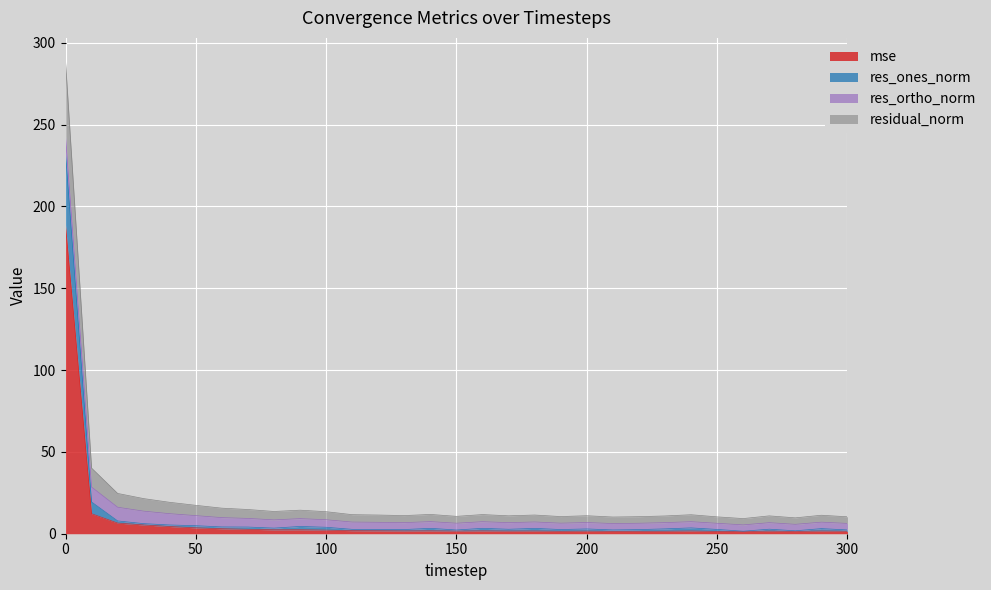

How many data points in res_ones_norm are above 3?

16